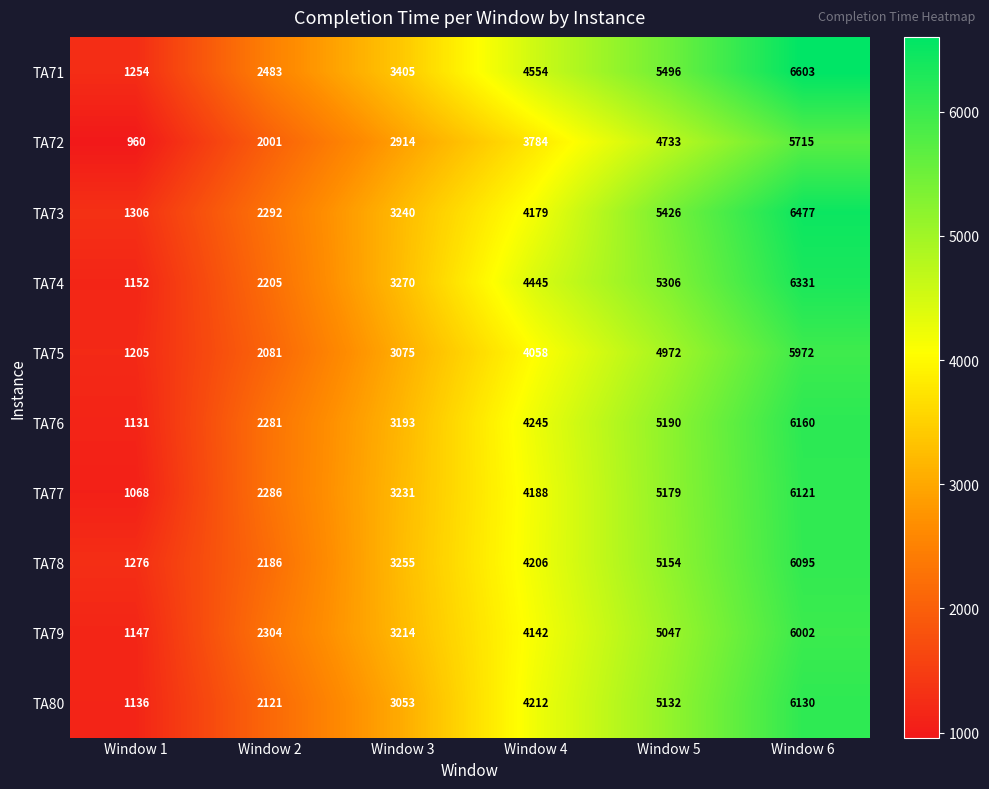

Rank the series by their maximum value, from lowest to highest.

TA72, TA75, TA79, TA78, TA77, TA80, TA76, TA74, TA73, TA71